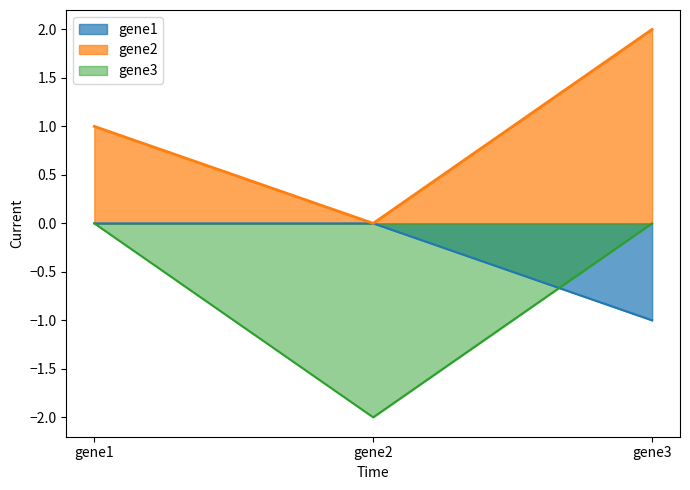

List the labels in order of gene2 value, largest first.

gene3, gene1, gene2